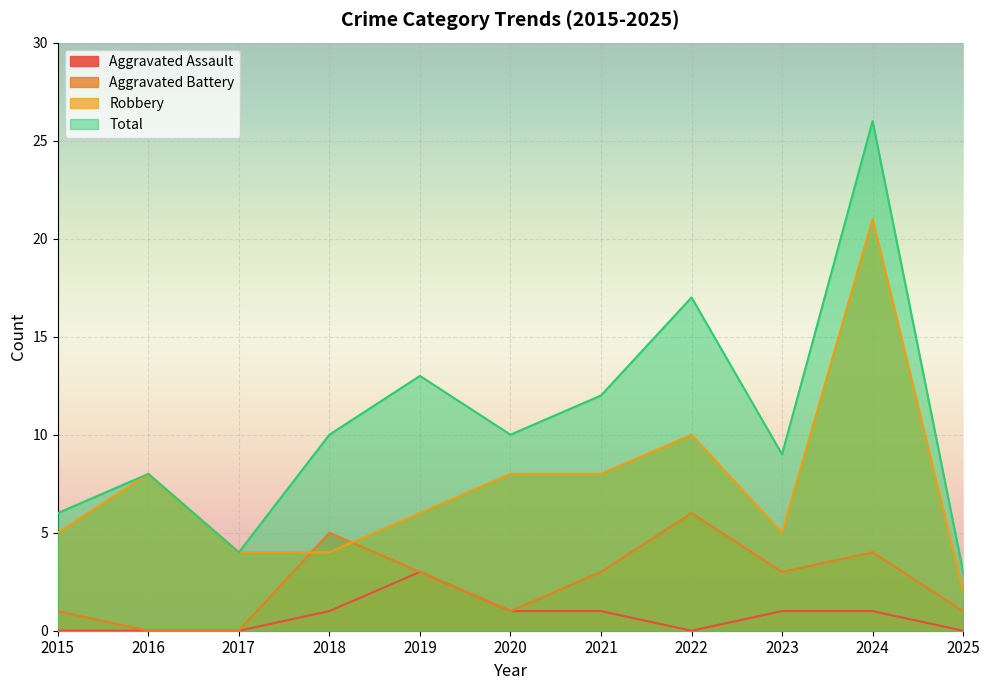

At which category does Total reach its first local valley?

2017